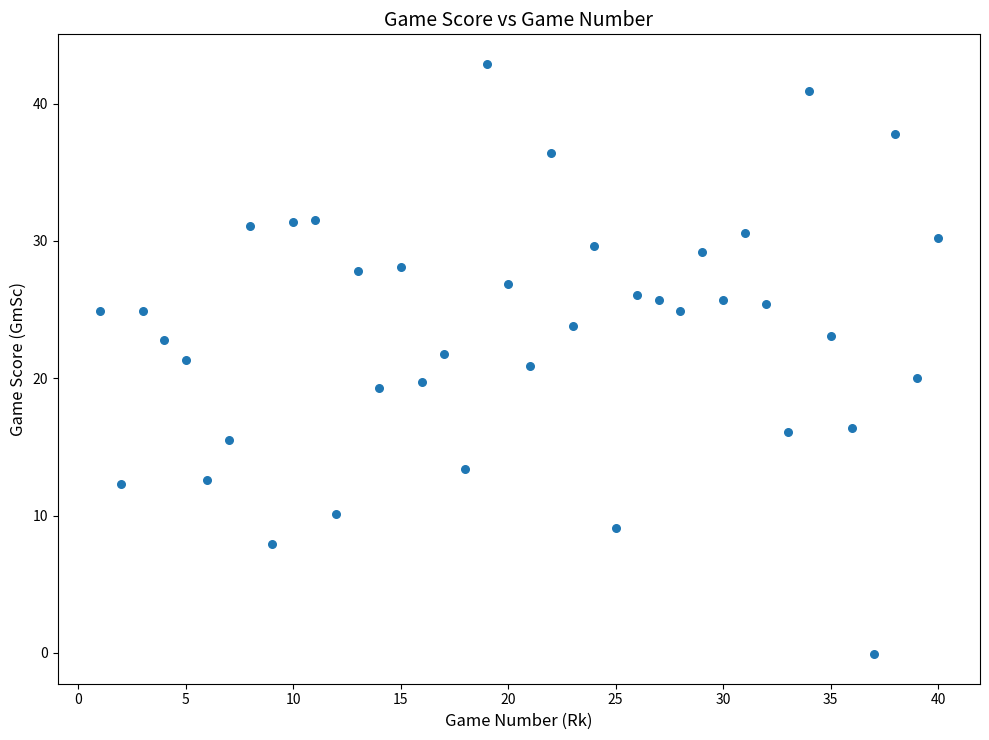

What is the range of Y values (max minus min)?

43.0